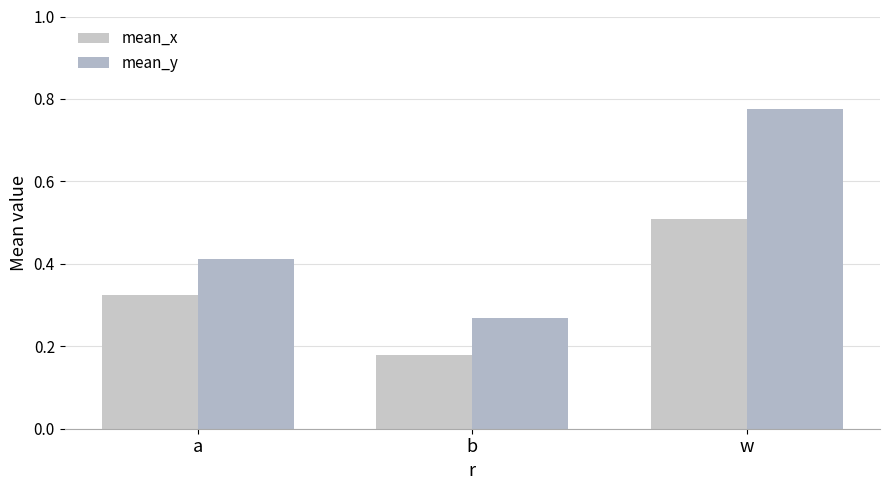

Is it true that mean_x equals 0.5 at w?

True